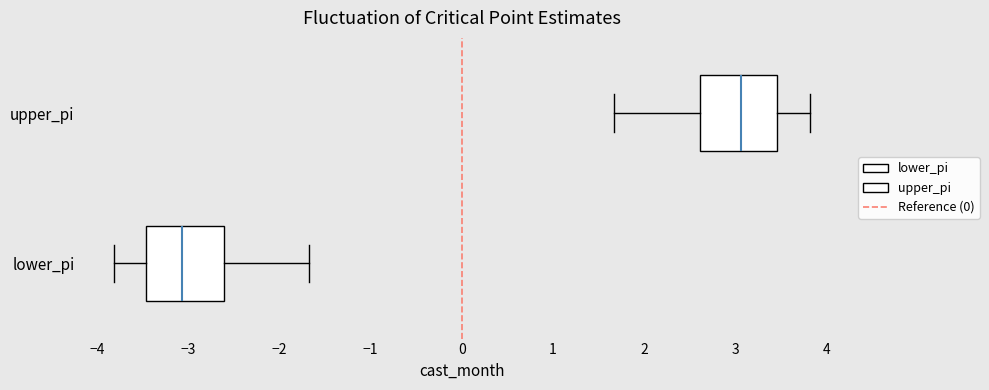

Reading bottom to top, transcribe this box plot: for each box, give where its median line is, the range the box spans, and where its two whiskers end, as read against the x-axis. The values are not printed on the chart, so give them approximately, as read against the axis.

lower_pi: median -3.1, box -3.5 to -2.6, whiskers -3.8 to -1.7
upper_pi: median 3.1, box 2.6 to 3.5, whiskers 1.7 to 3.8